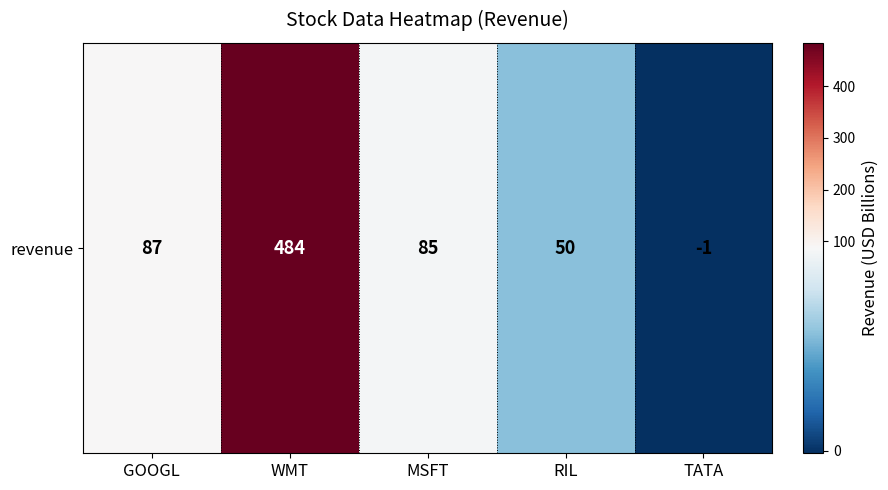

True or false: the data shows 26 at RIL.

False